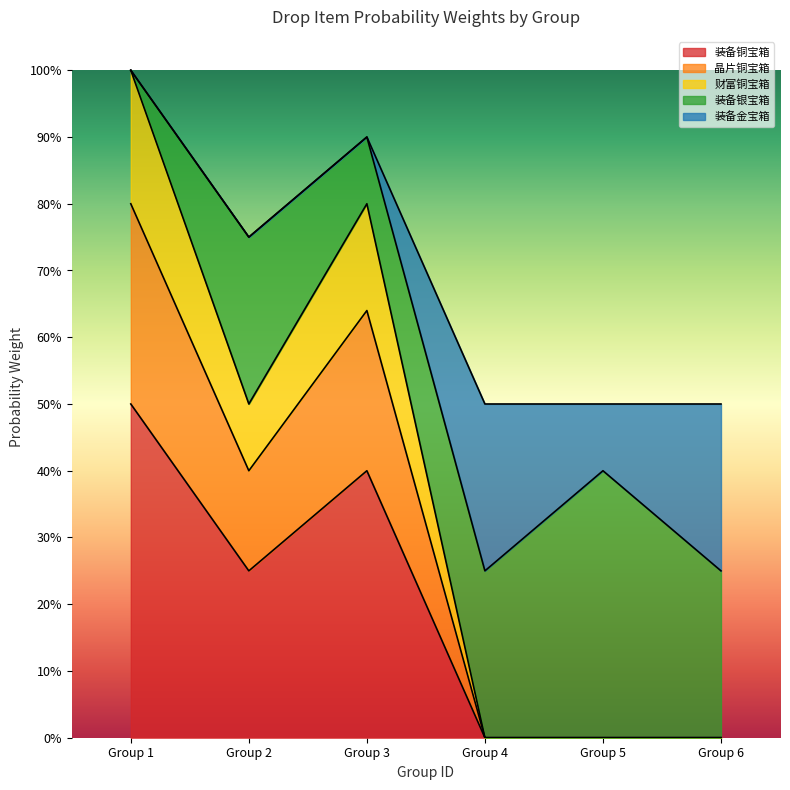

Where is the first local minimum for 装备铜宝箱?

groupId_2